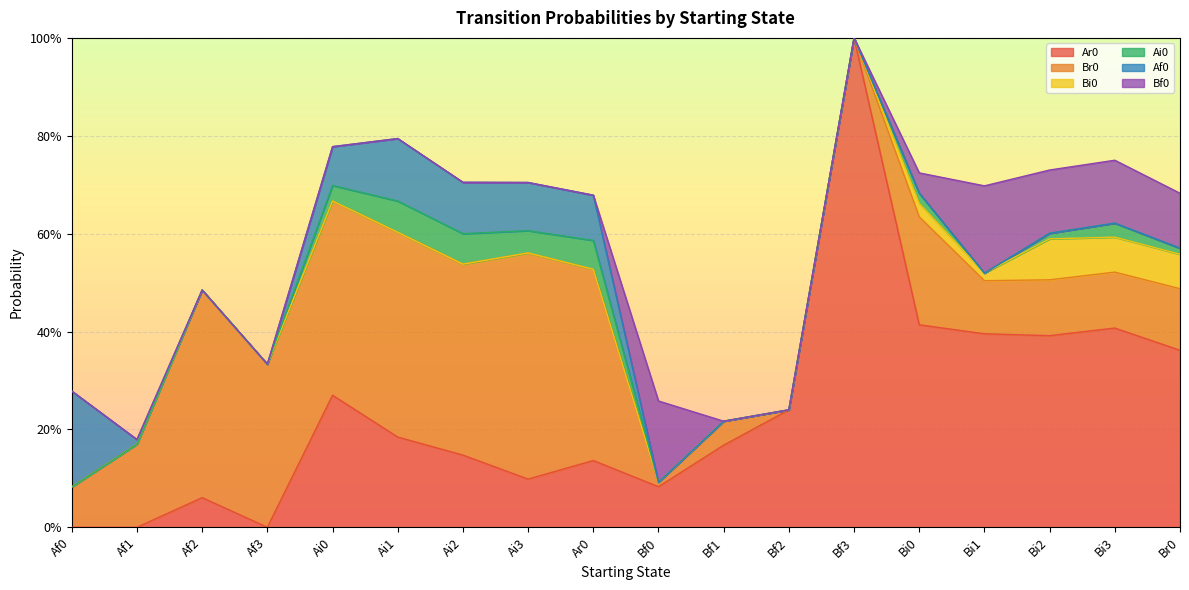

In Br0, how many points are lower than both neighbors (excluding endpoints)?

4